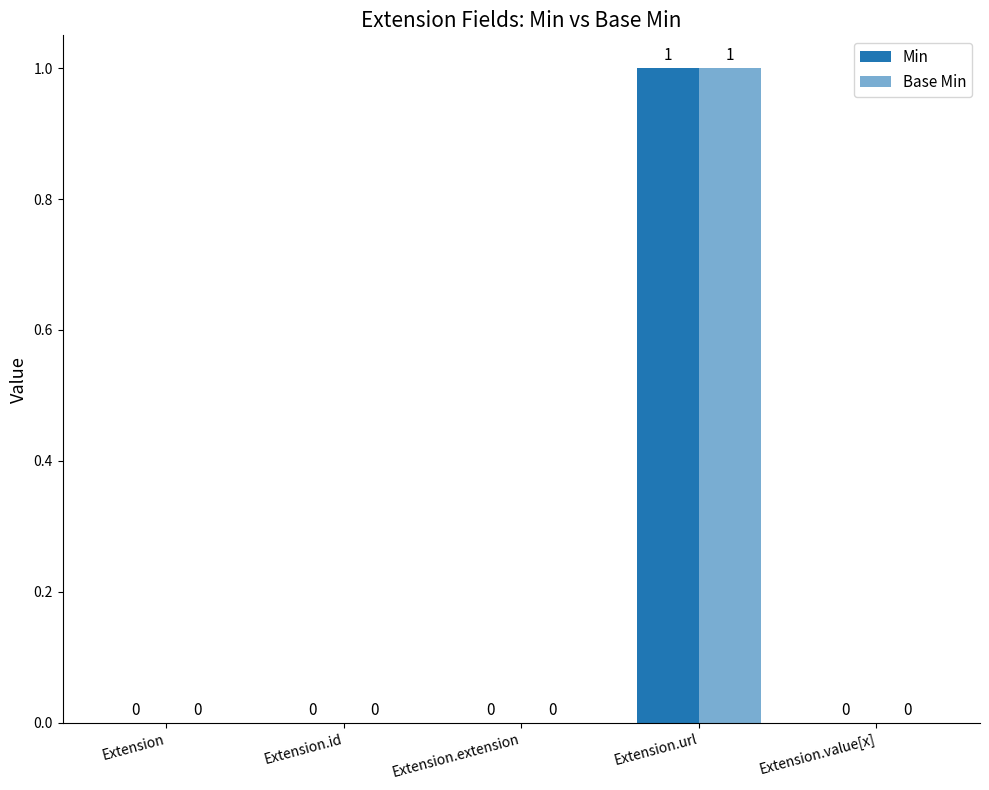

How many data points in Min are above 0?

1